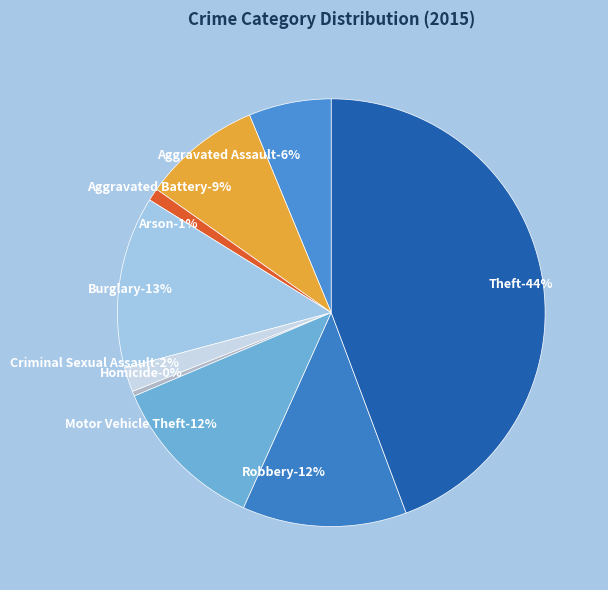

Which category has the biggest portion of the pie?

Theft